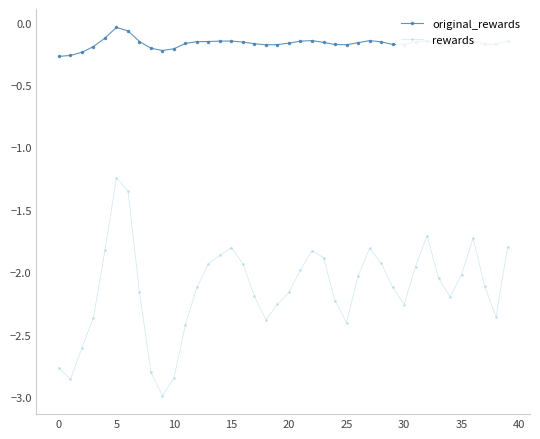

Which series has the largest total across all categories?

original_rewards